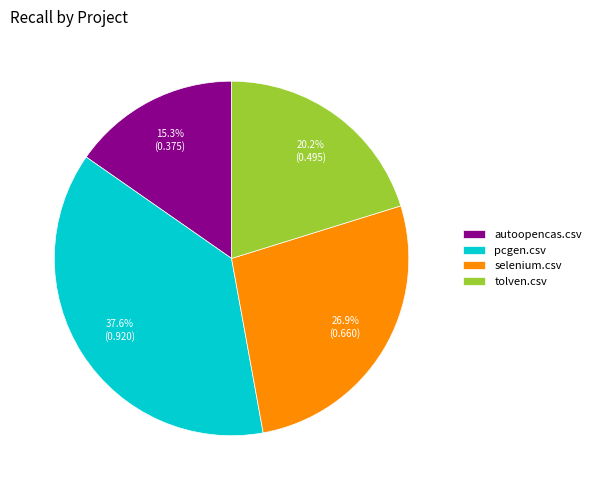

To the nearest percent, what is the difference between the largest and smallest slice percentages?

22%